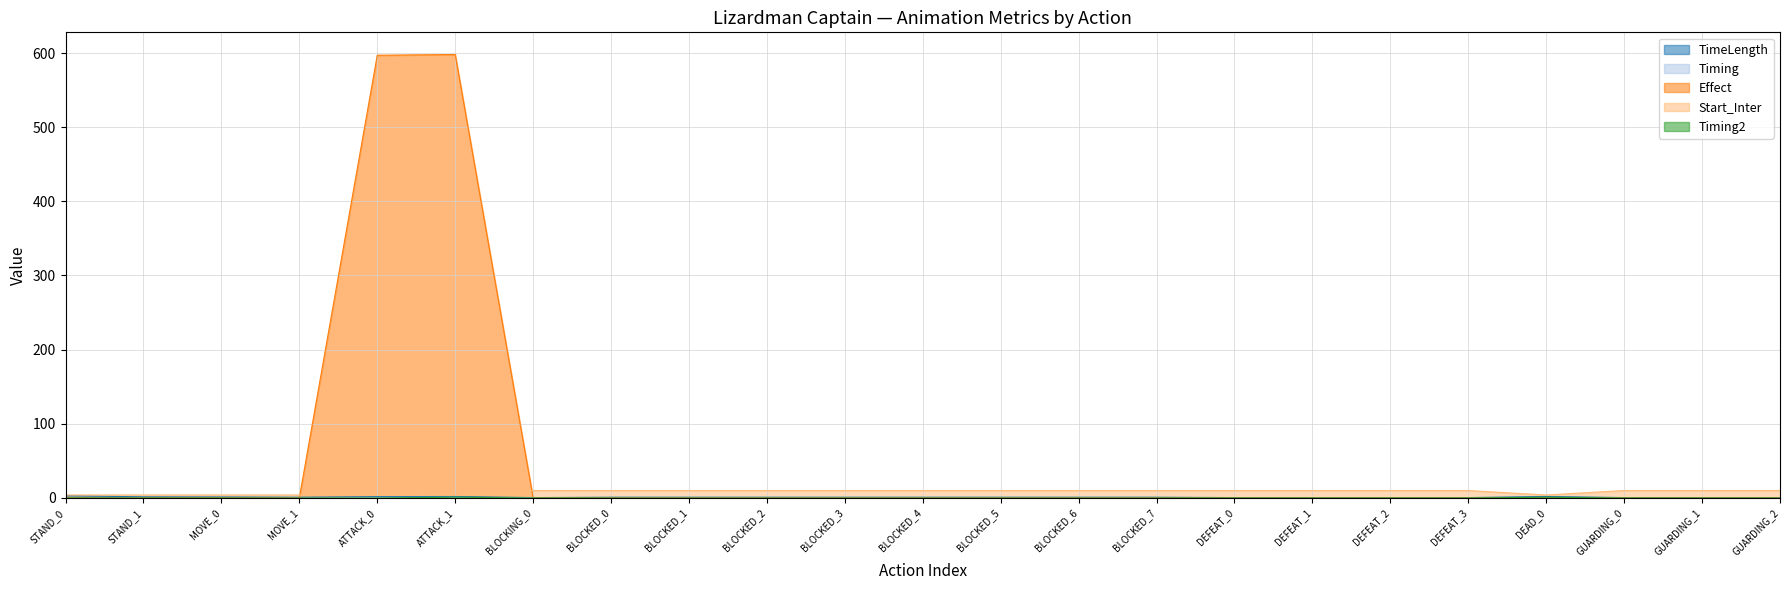

True or false: Effect and Timing2 cross at least once.

False